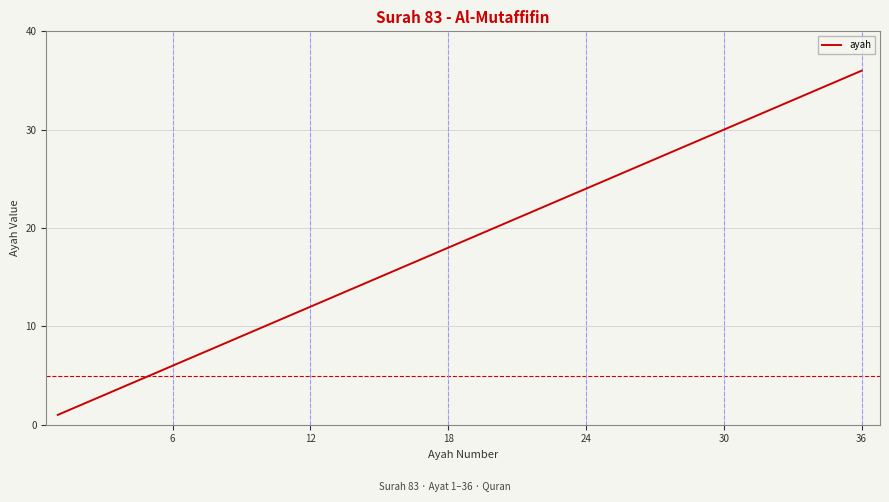

How many lines are shown in the chart?

1